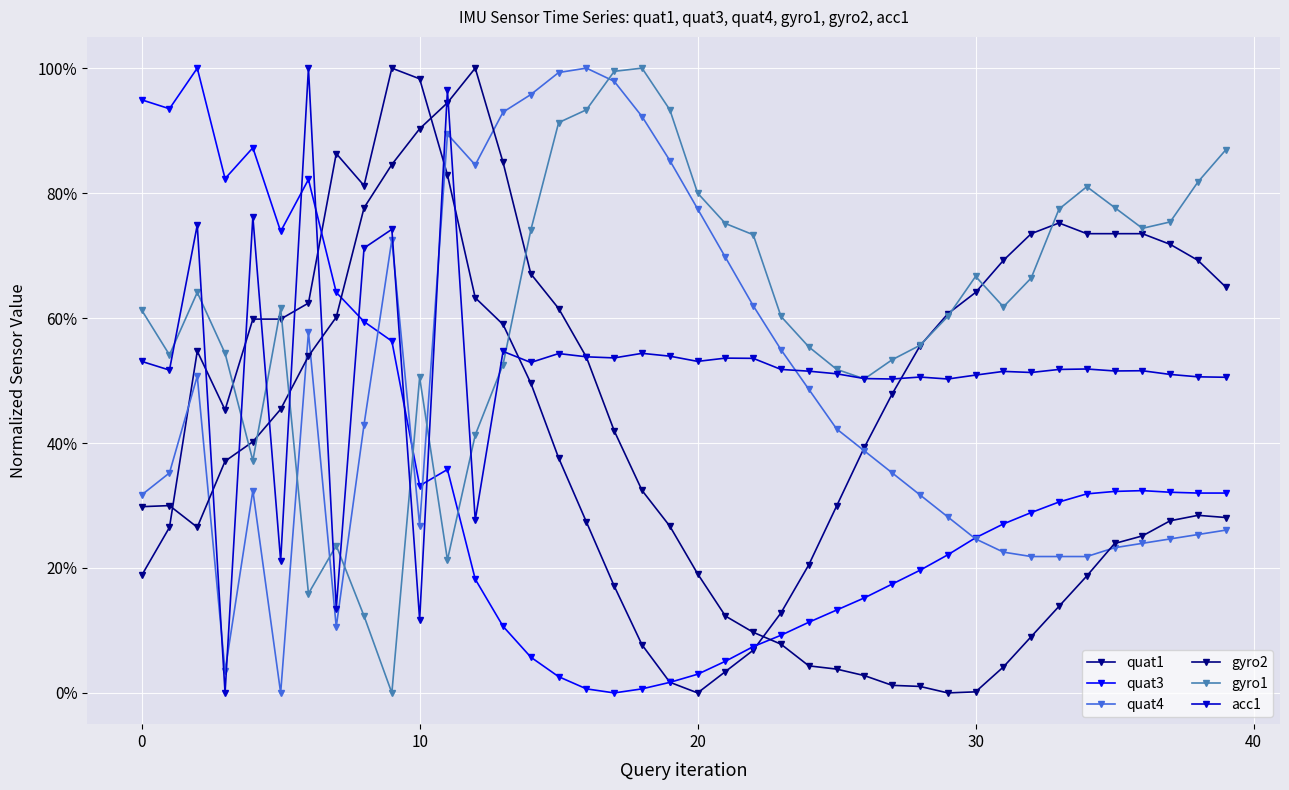

In quat3, how many points are higher than both neighbors (excluding endpoints)?

5